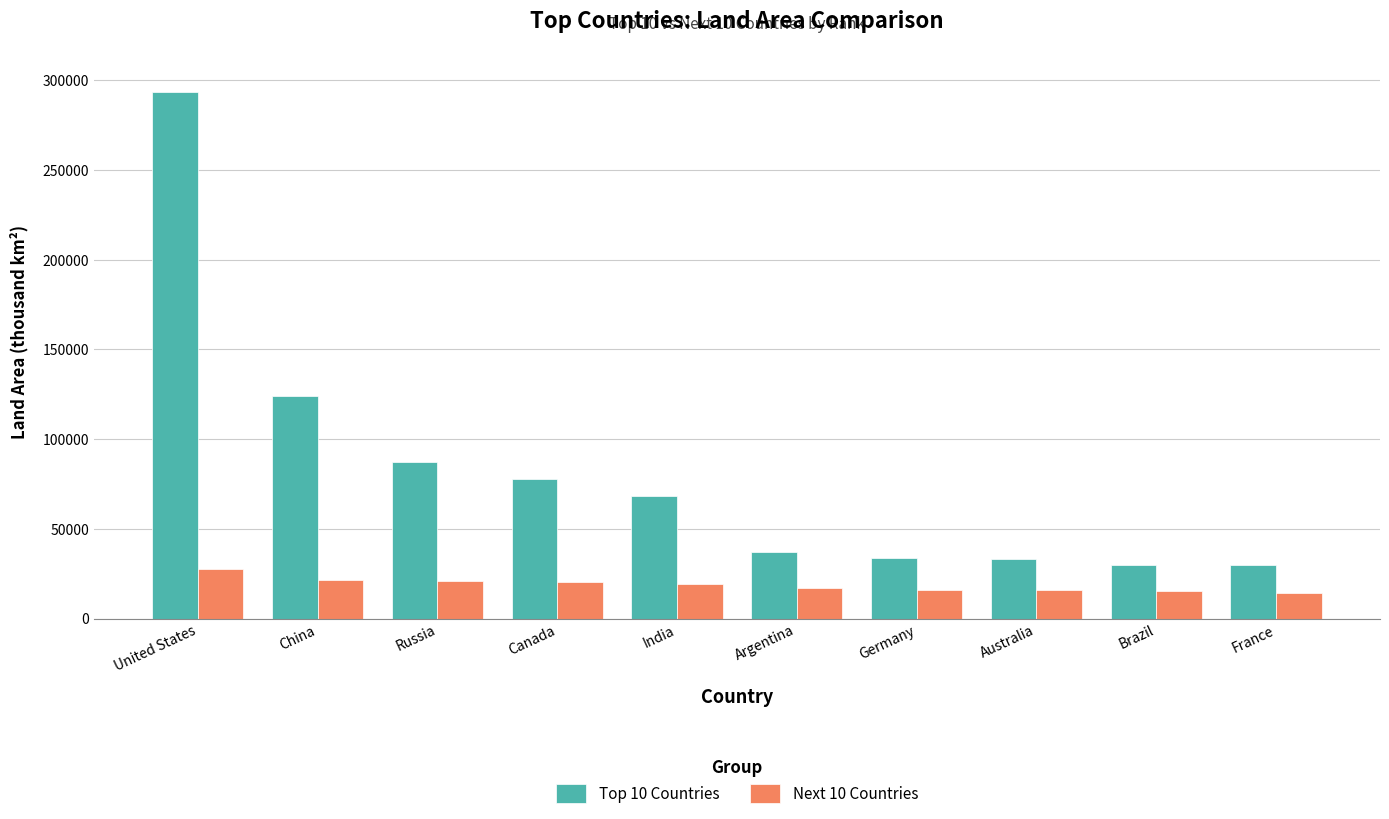

Rank the series at China from highest to lowest value.

Top 10 Countries, Next 10 Countries